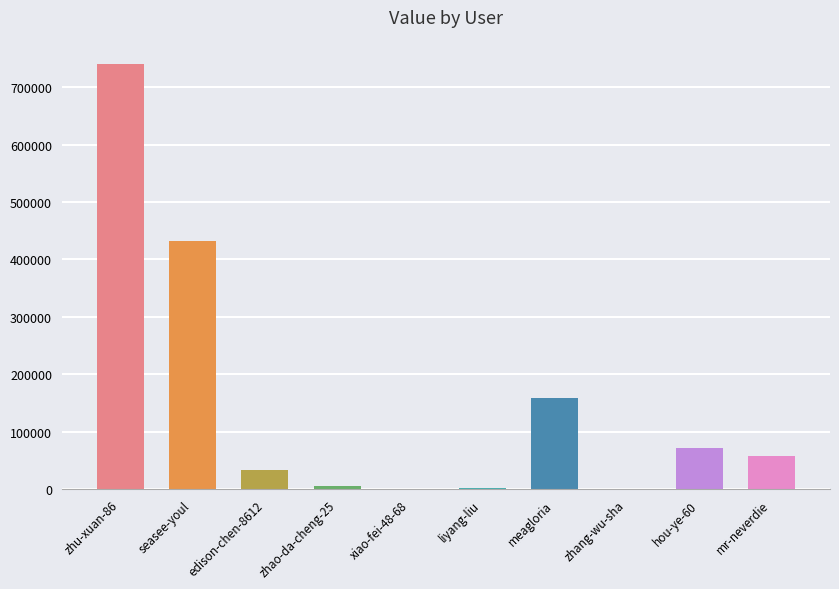

Which has a higher value, edison-chen-8612 or zhu-xuan-86?

zhu-xuan-86